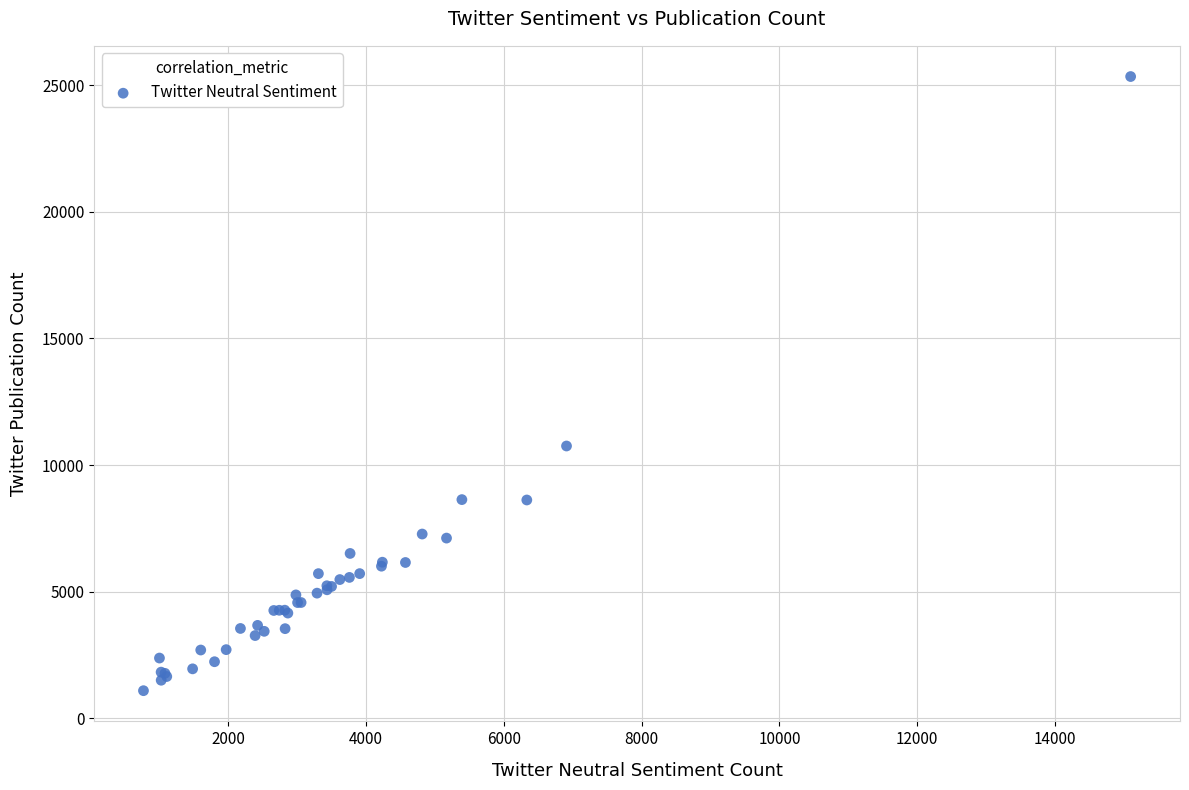

What Y value in the scatter plot is closest to 13218?

10756